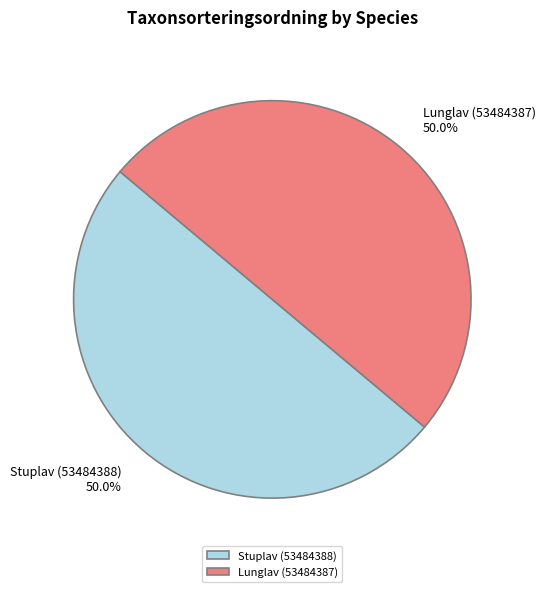

Is it true that Lunglav (53484387) is 64% of the pie?

False